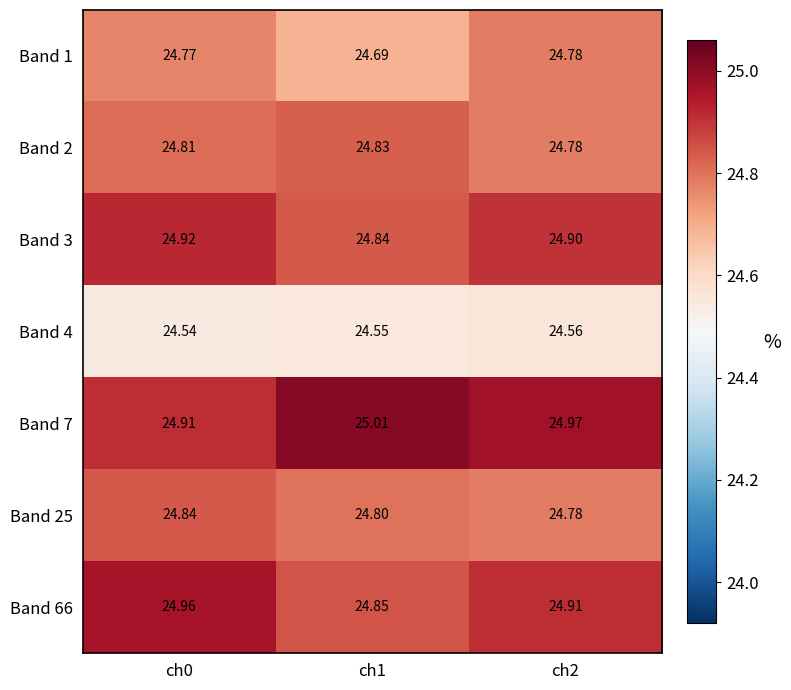

Is the value of Band 2 at ch2 greater than the value of Band 4 at ch0?

Yes